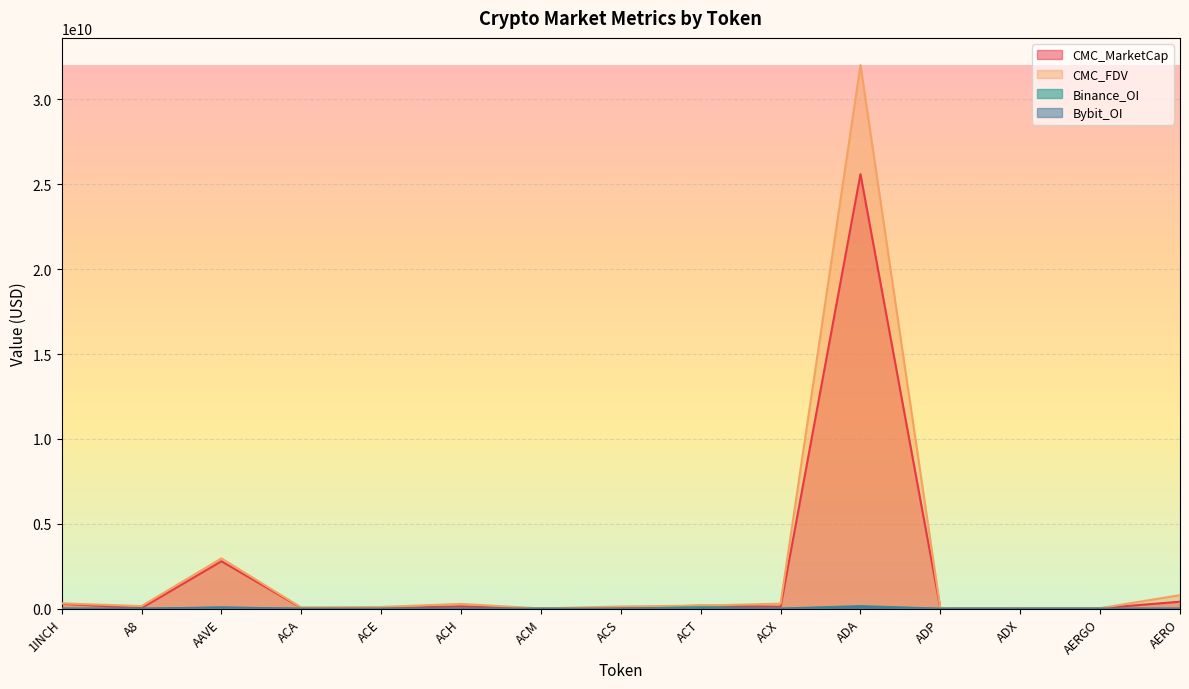

How many lines are shown in the chart?

4